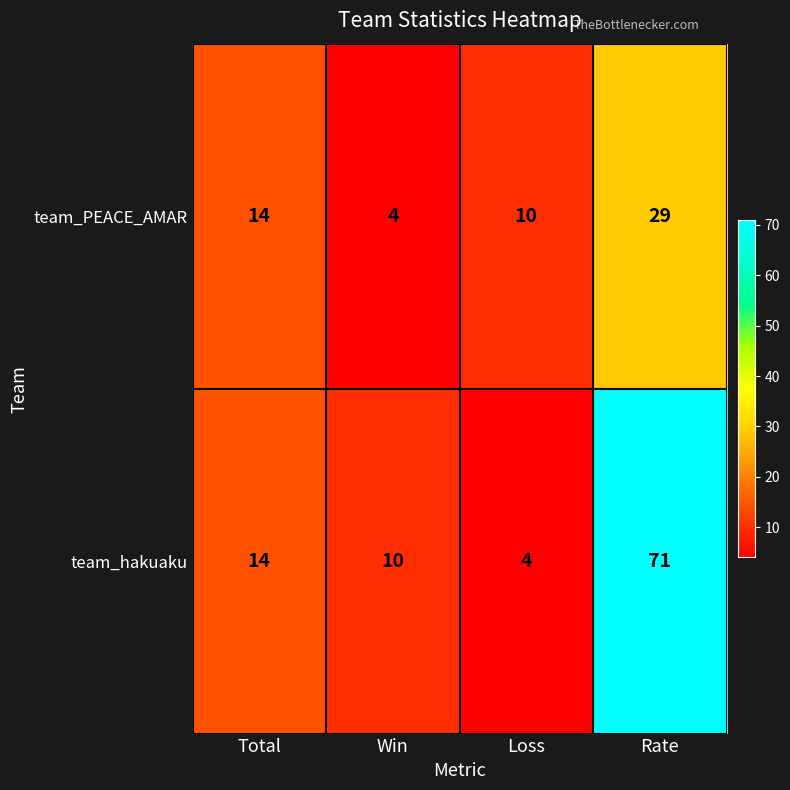

What is the sum of all team_hakuaku values?

99